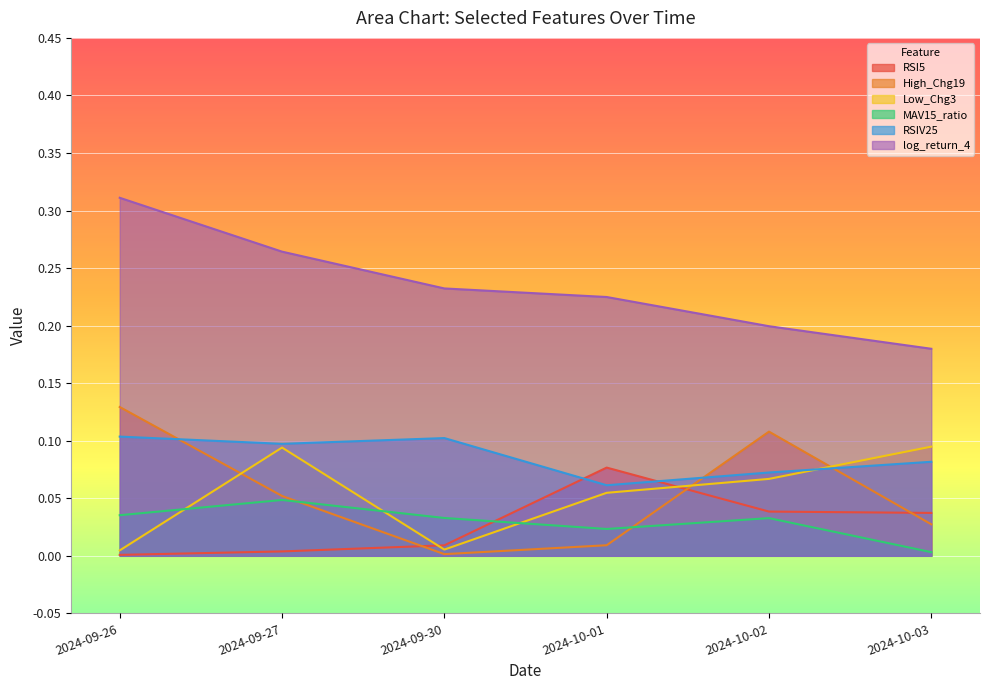

Where is the first local maximum for RSIV25?

2024-09-30